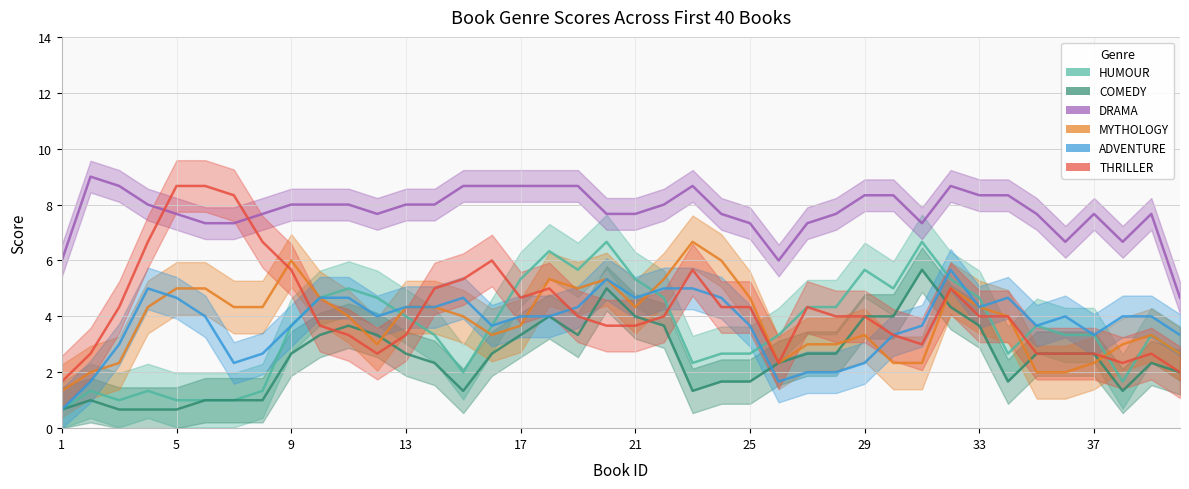

Rank the series by their maximum value, from highest to lowest.

DRAMA, THRILLER, HUMOUR, MYTHOLOGY, COMEDY, ADVENTURE